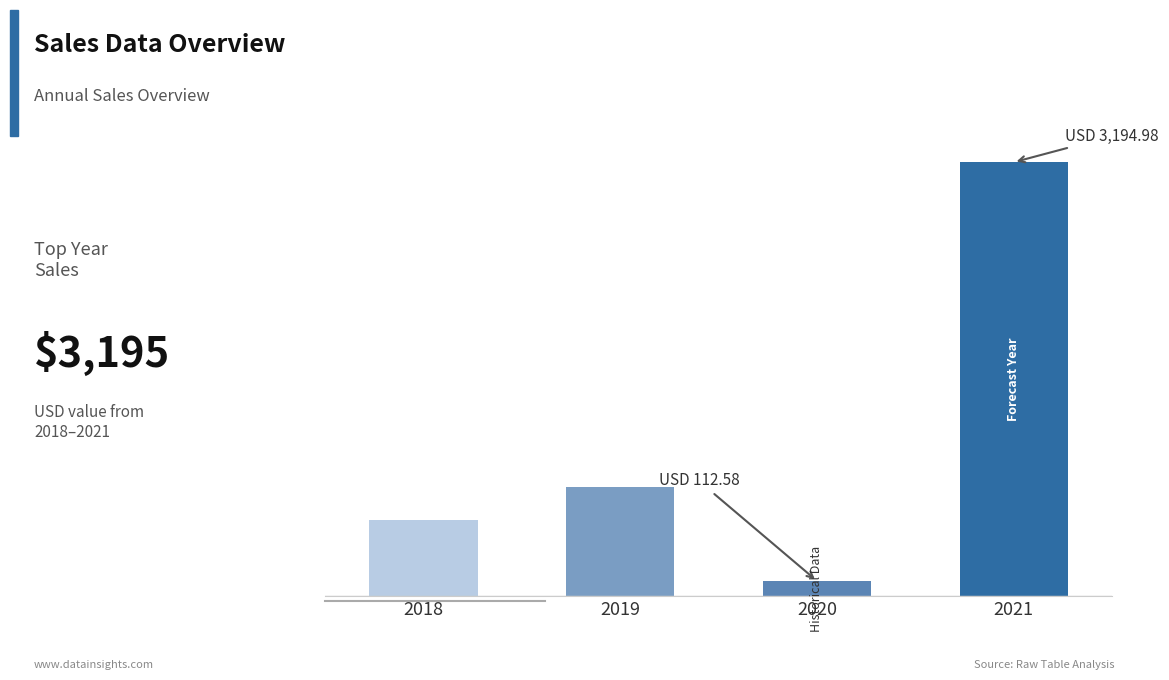

What is the difference between the values at 2021 and 2019?

2391.9